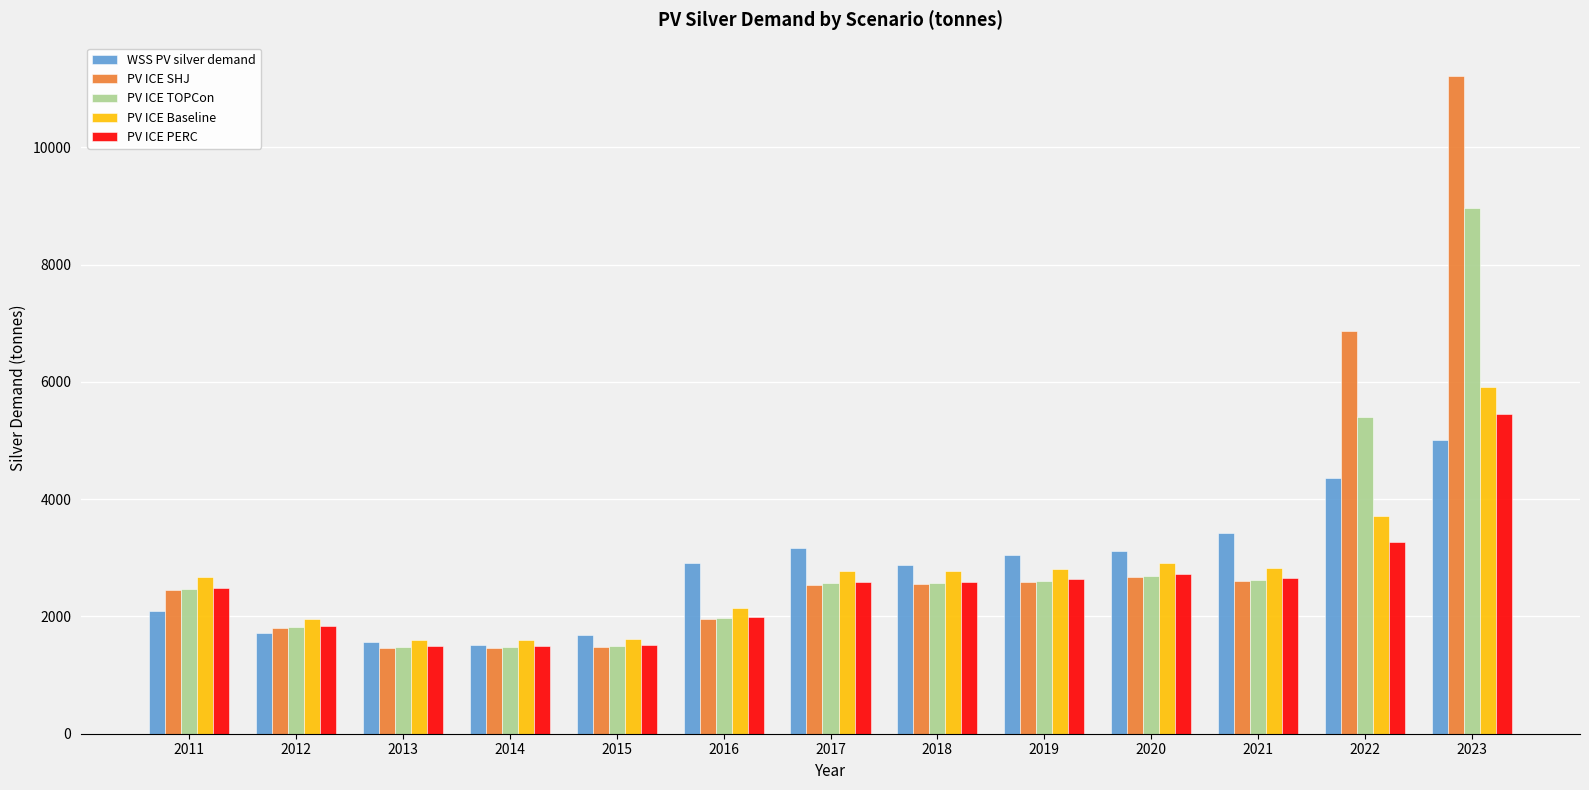

What is the difference between the maximum and minimum values in the PV ICE SHJ series?

9760.0